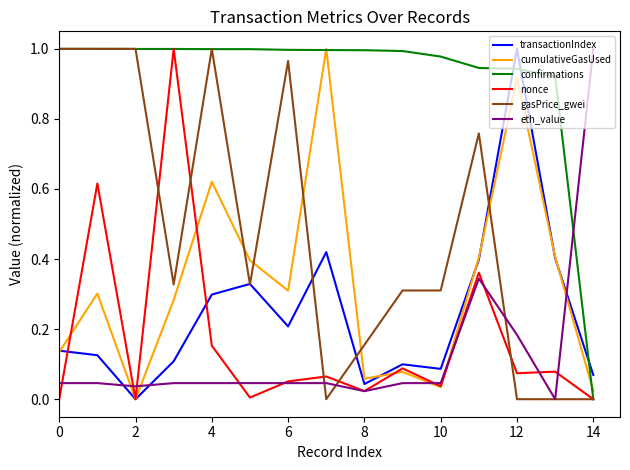

Count the number of data series in this chart.

6